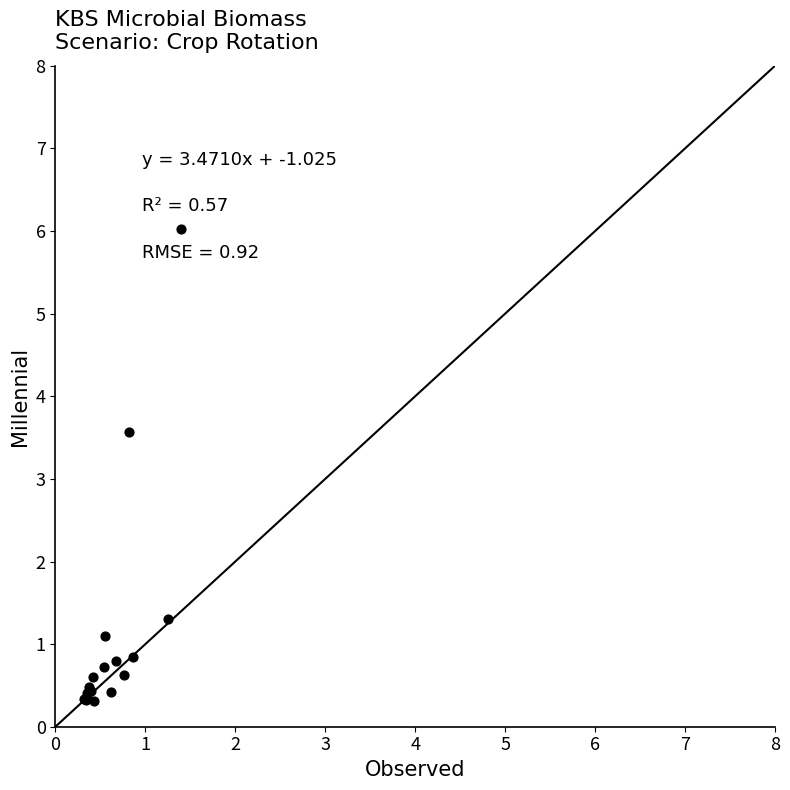

What Y value in the scatter plot is closest to 3?

3.6